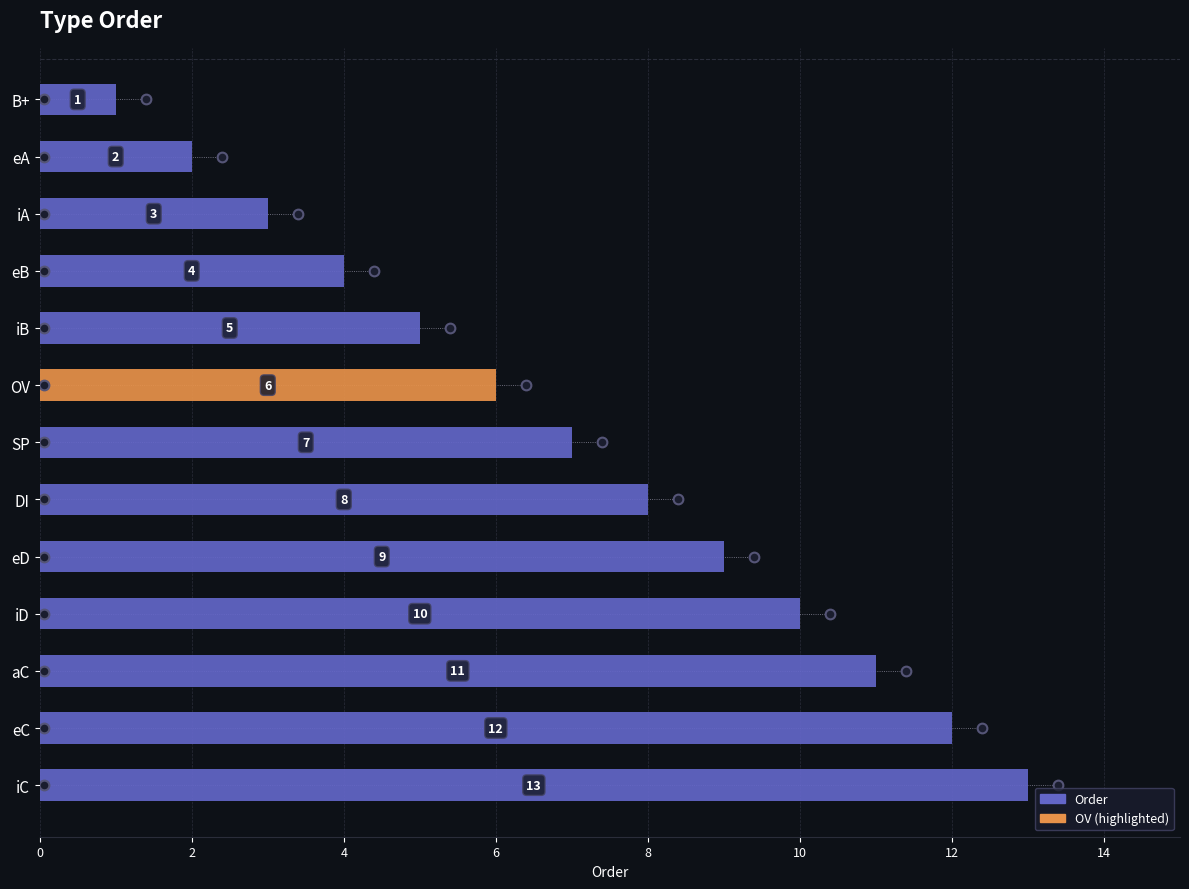

How many bars are there in total?

13